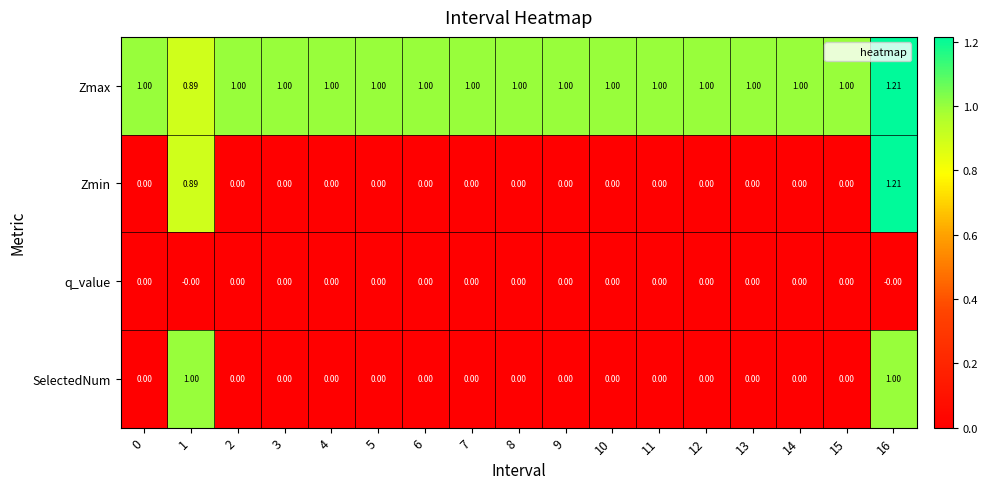

Which series has the largest range (max minus min)?

Zmin